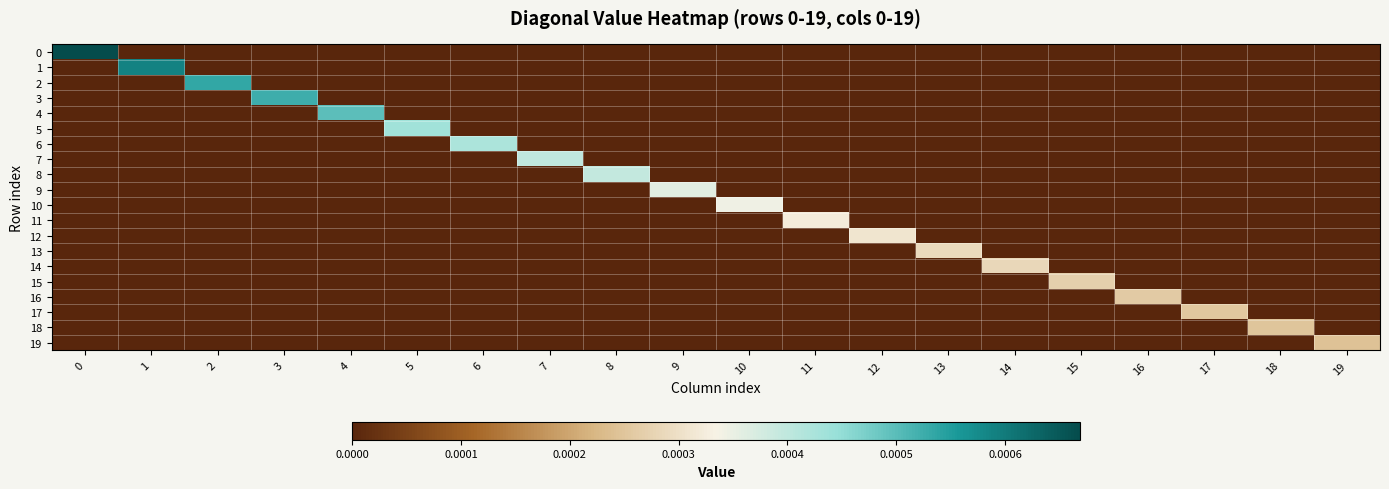

Count the number of data series in this chart.

20